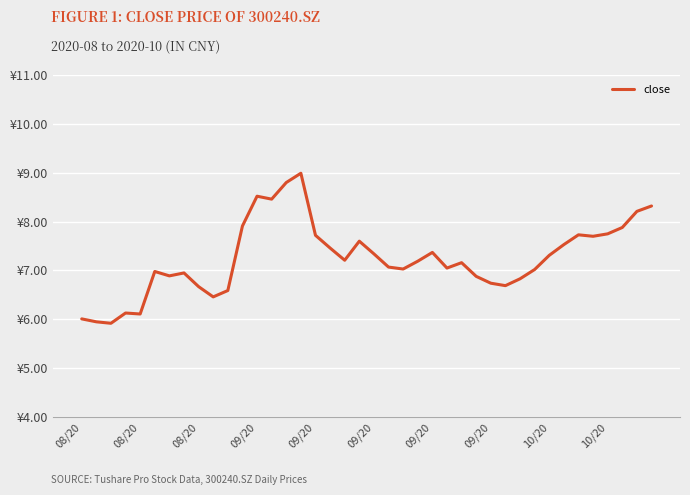

Does the chart have visible grid lines?

Yes